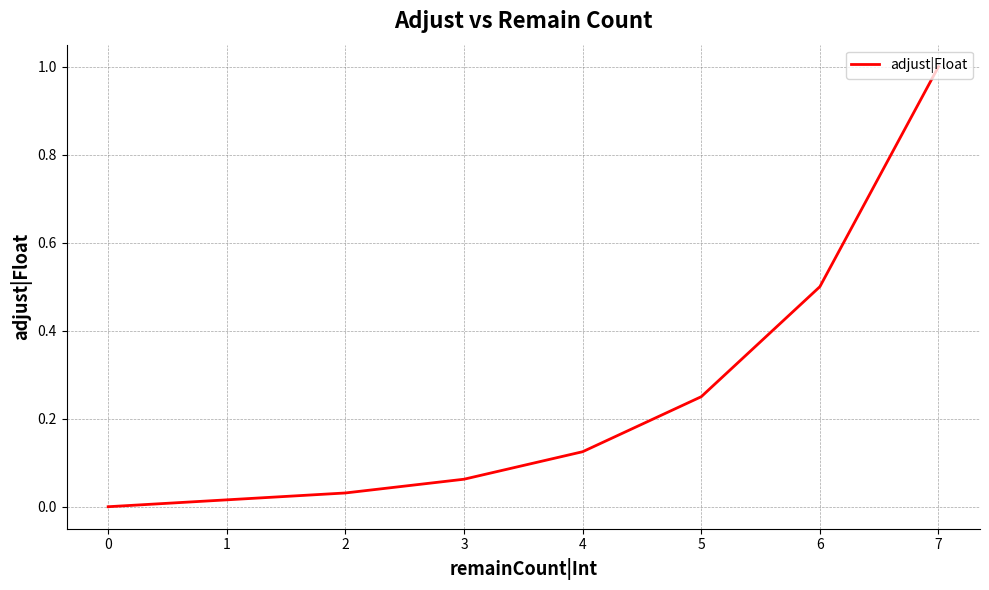

How many positive values are there?

7